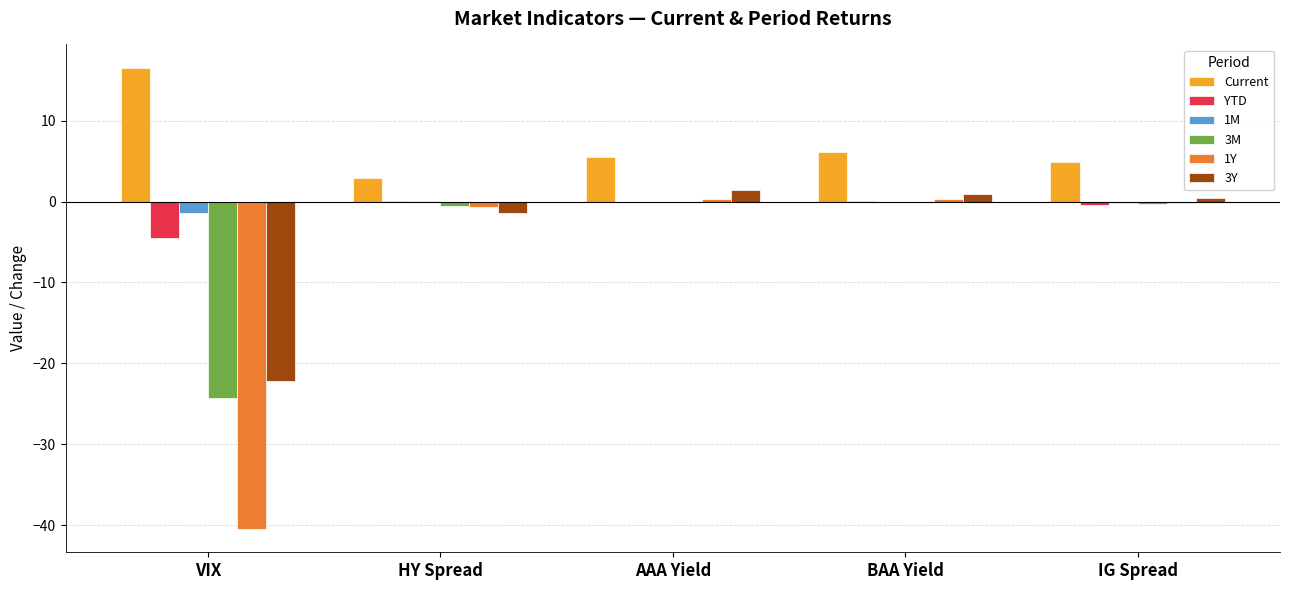

Is the value of Current at AAA Yield greater than the value of 1Y at AAA Yield?

Yes